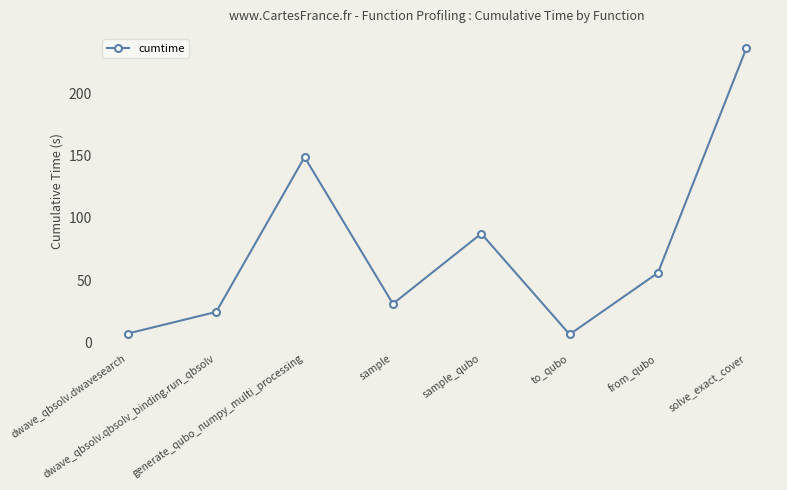

Read the value at to_qubo.

6.5